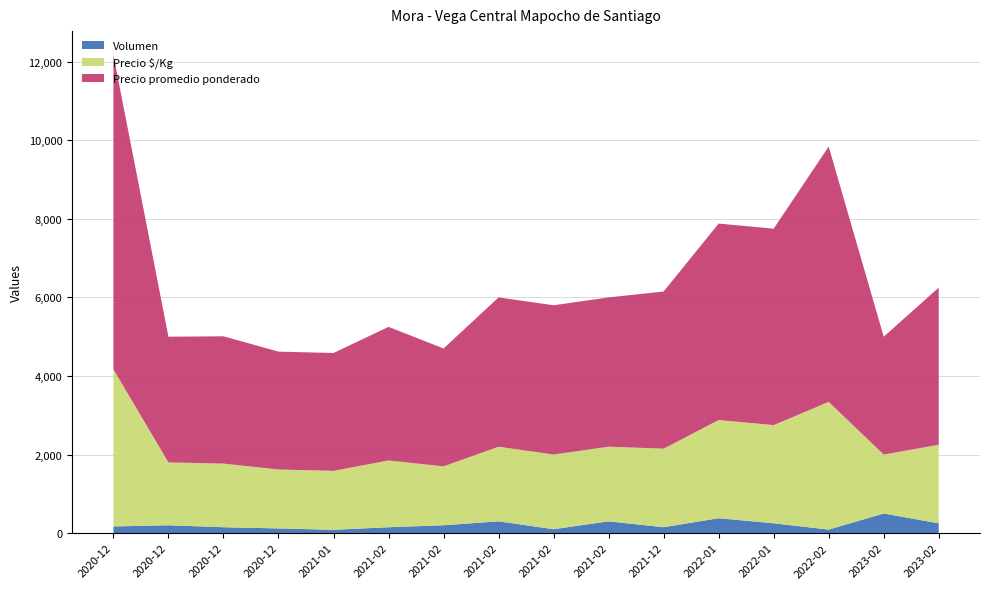

Reading left to right, extract all data points from this chart.

Volumen: 2020-12-03=170	2020-12-09=200	2020-12-23=150	2020-12-29=120	2021-01-12=85	2021-02-04=150	2021-02-05=200	2021-02-09=300	2021-02-10=100	2021-02-11=300	2021-12-03=150	2022-01-21=380	2022-01-25=250	2022-02-25=90	2023-02-21=500	2023-02-23=250
Precio promedio ponderado: 2020-12-03=8000	2020-12-09=3200	2020-12-23=3240	2020-12-29=3000	2021-01-12=3000	2021-02-04=3400	2021-02-05=3000	2021-02-09=3800	2021-02-10=3800	2021-02-11=3800	2021-12-03=4000	2022-01-21=5000	2022-01-25=5000	2022-02-25=6500	2023-02-21=3000	2023-02-23=4000
Precio $/Kg: 2020-12-03=4000	2020-12-09=1600	2020-12-23=1620	2020-12-29=1500	2021-01-12=1500	2021-02-04=1700	2021-02-05=1500	2021-02-09=1900	2021-02-10=1900	2021-02-11=1900	2021-12-03=2000	2022-01-21=2500	2022-01-25=2500	2022-02-25=3250	2023-02-21=1500	2023-02-23=2000